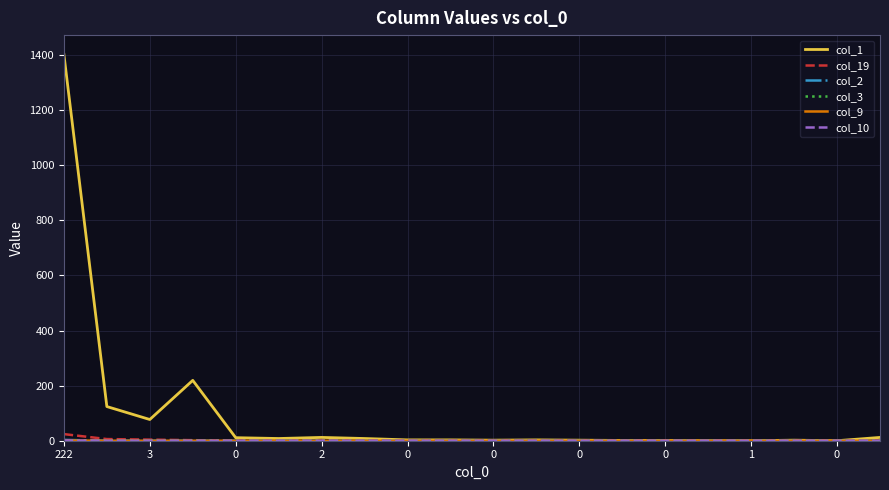

Does the chart display data point markers on the line(s)?

No